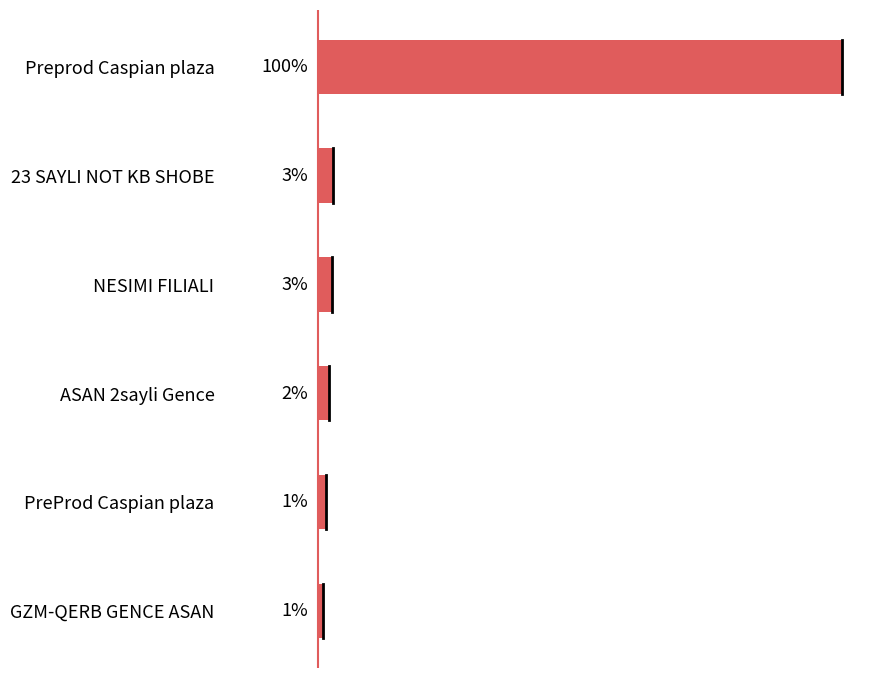

Does the chart contain stacked bars?

No